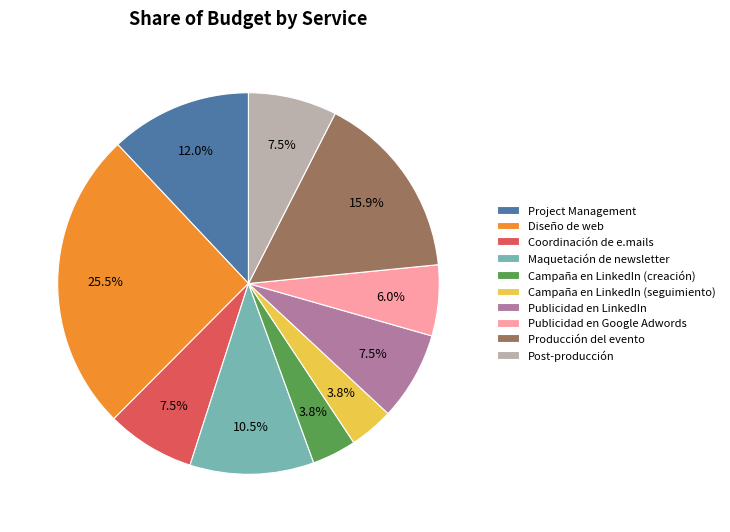

Is Publicidad en Google Adwords the majority of the pie?

No